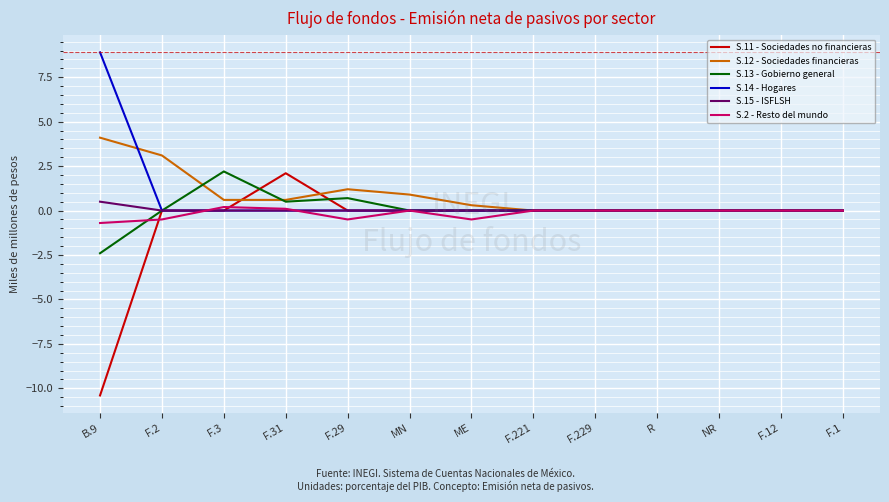

Which category has the highest value in the S.11 - Sociedades no financieras series?

F.31